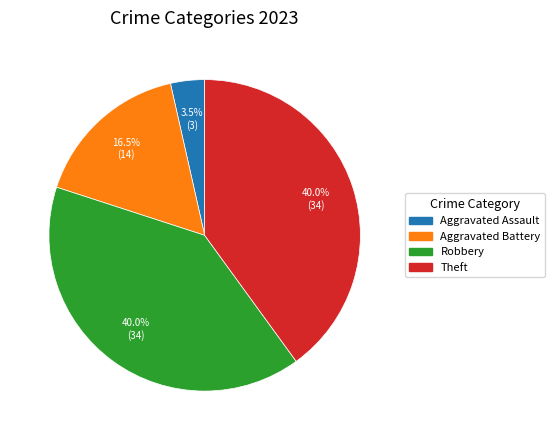

Is there a majority slice in this chart?

No